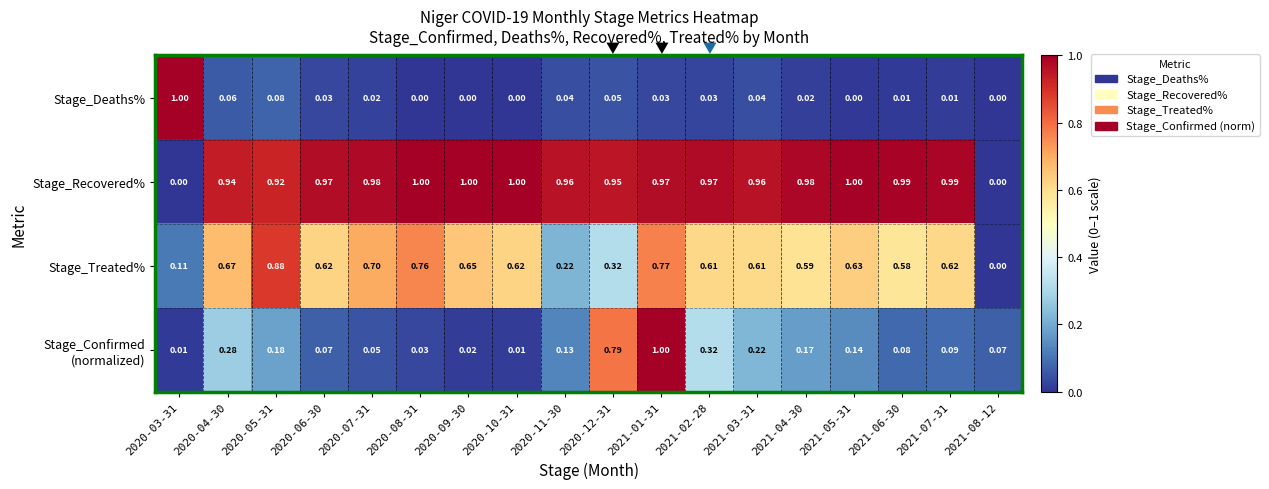

Which series has the largest total across all categories?

Stage_Recovered%